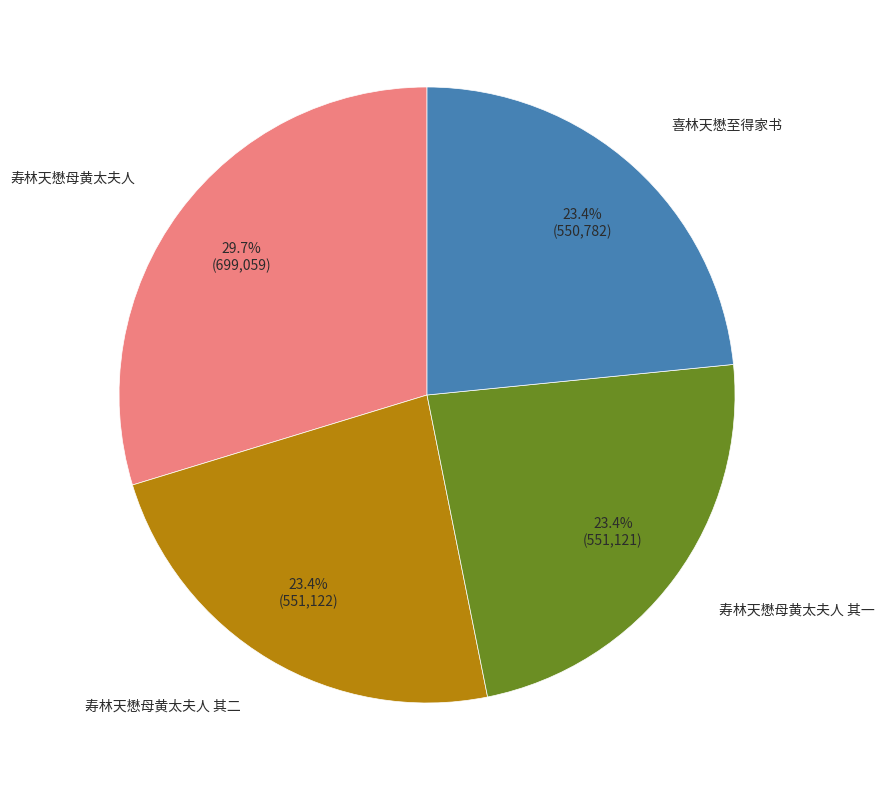

Is there a majority slice in this chart?

No